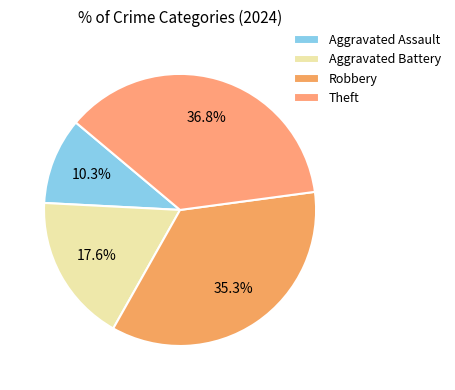

Is there a majority slice in this chart?

No